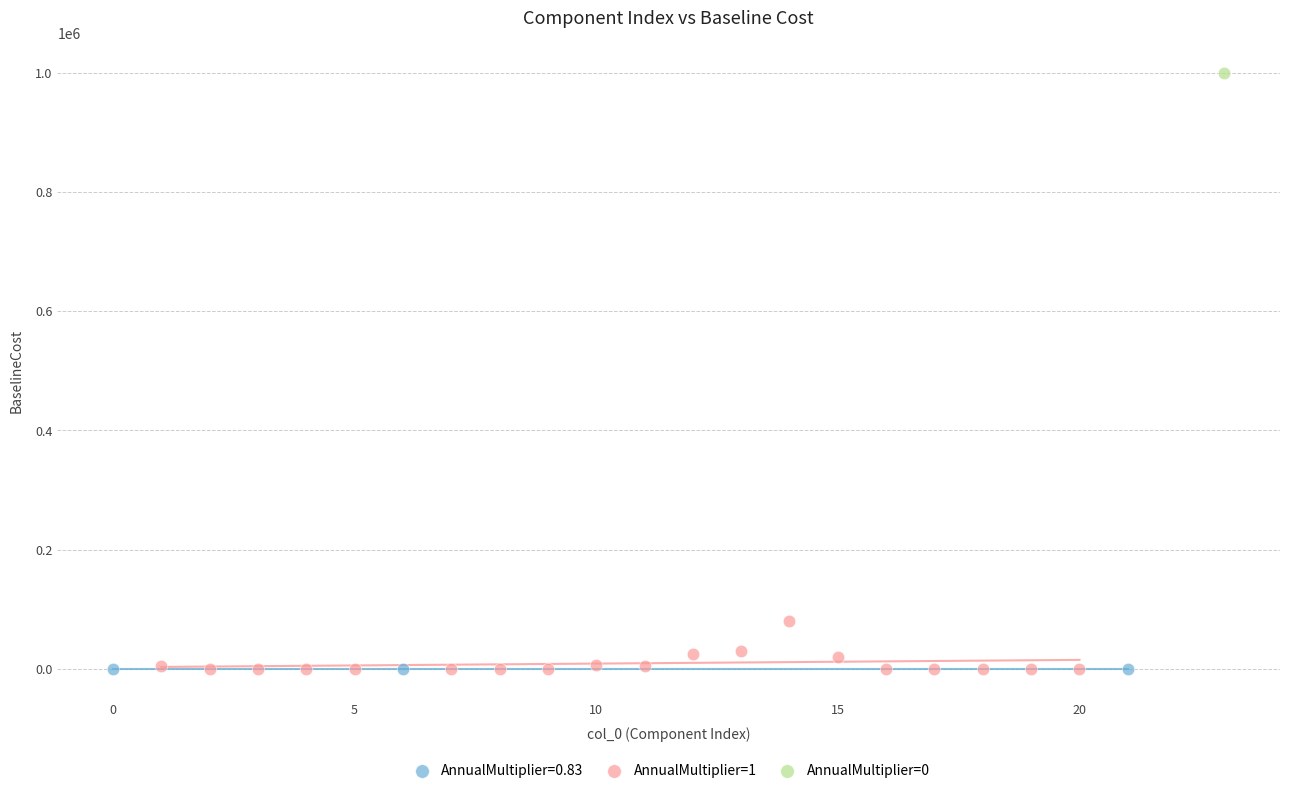

What are all the series names shown in the legend?

AnnualMultiplier=0.83, AnnualMultiplier=1, AnnualMultiplier=0